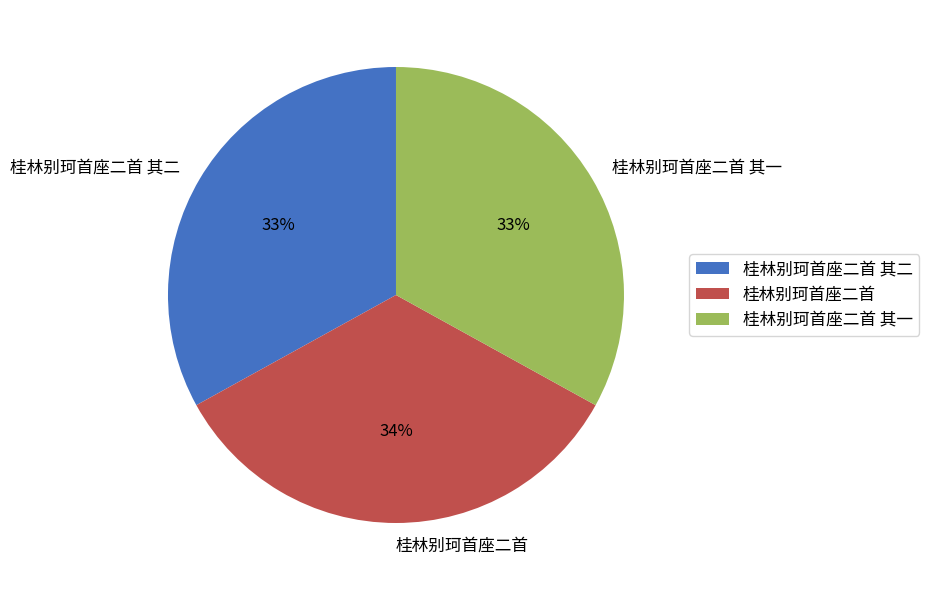

Combined, do 桂林别珂首座二首 其一 and 桂林别珂首座二首 account for over 50%?

Yes